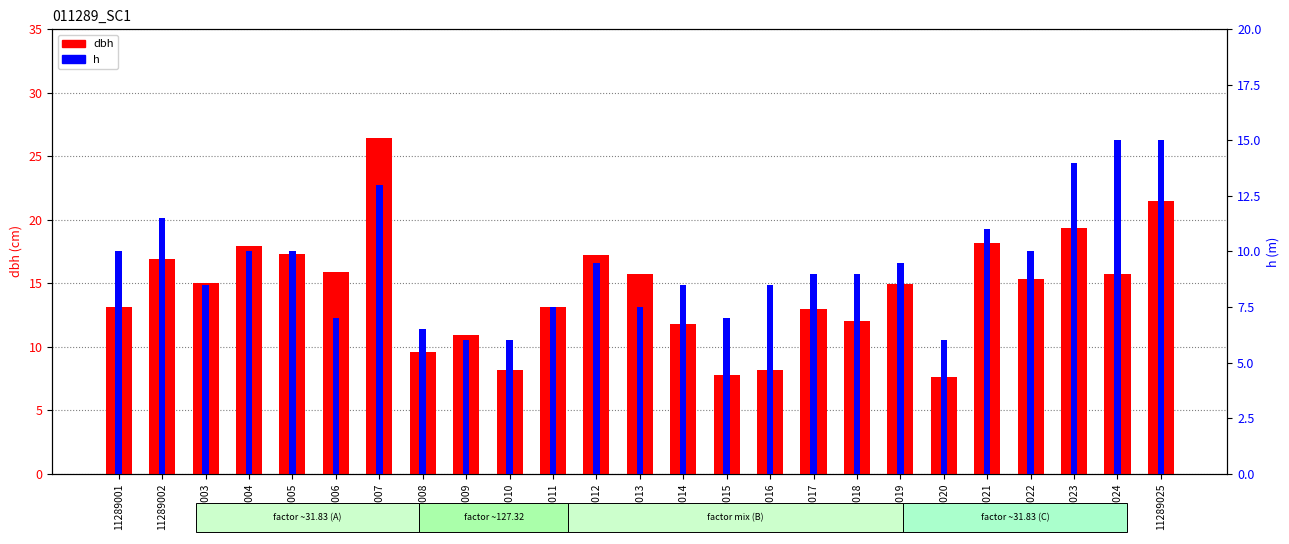

Which series has the widest spread of values?

dbh